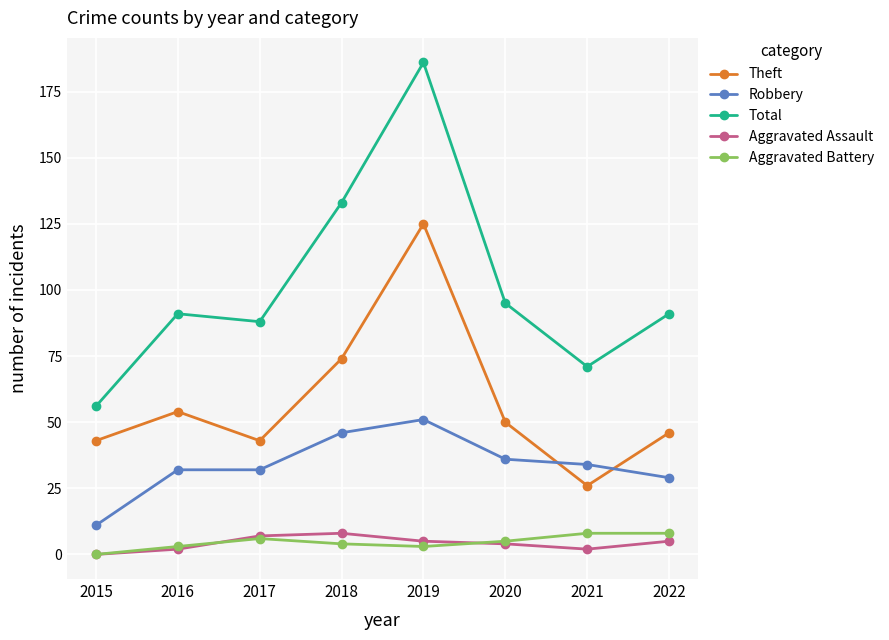

What is the difference between the maximum and minimum values in the Aggravated Assault series?

8